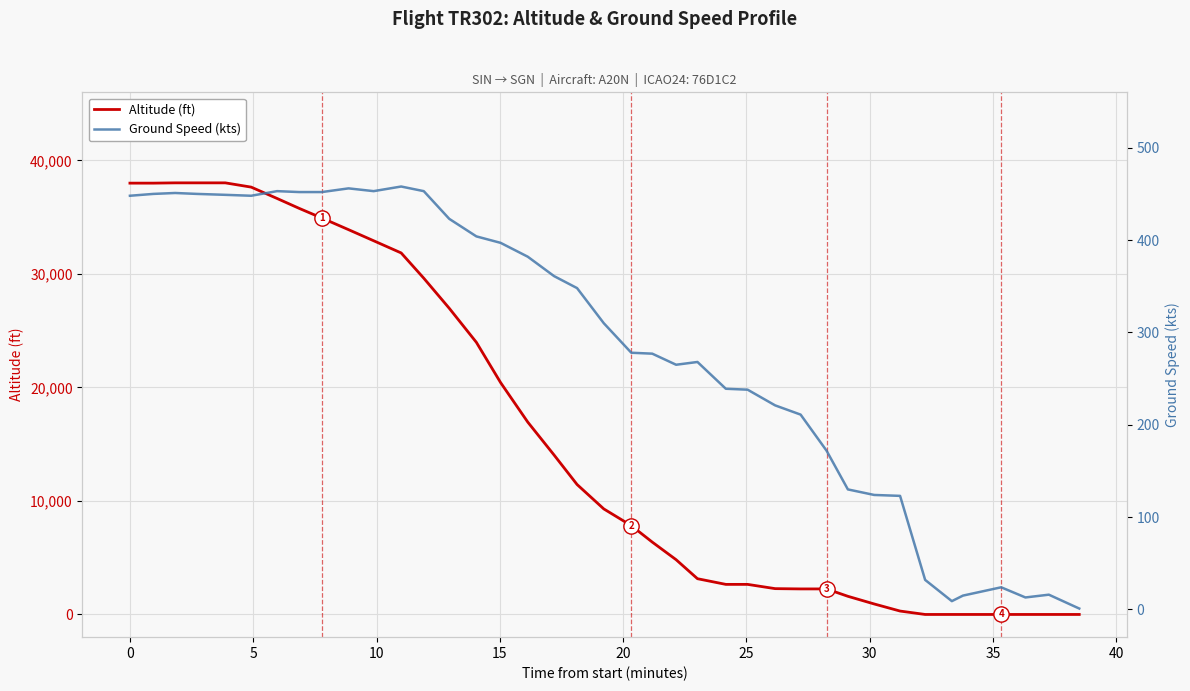

At which category is the sum across all series the highest?

5